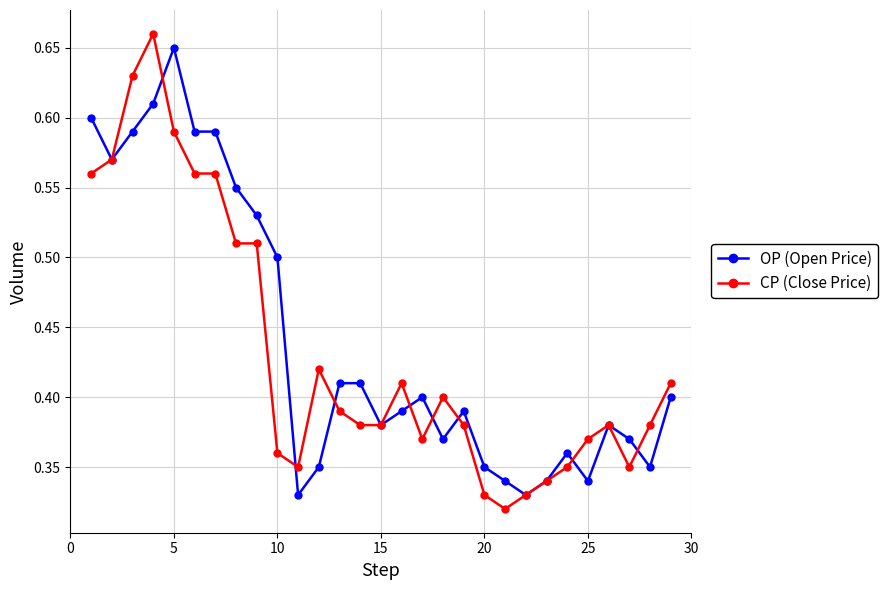

True or false: CP (Close Price) has more than 1 interior local peaks.

True